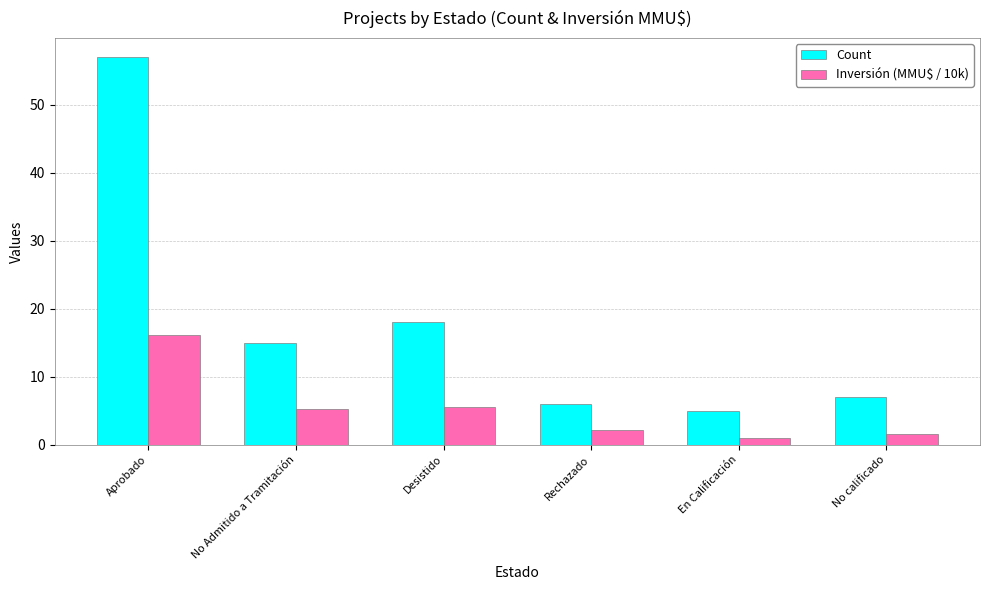

How many bars are there in total?

12